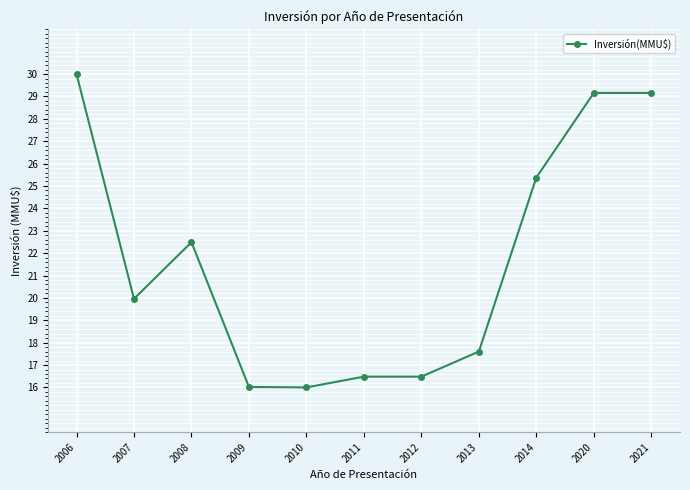

The value at 2013 is 25.6. True or false?

False